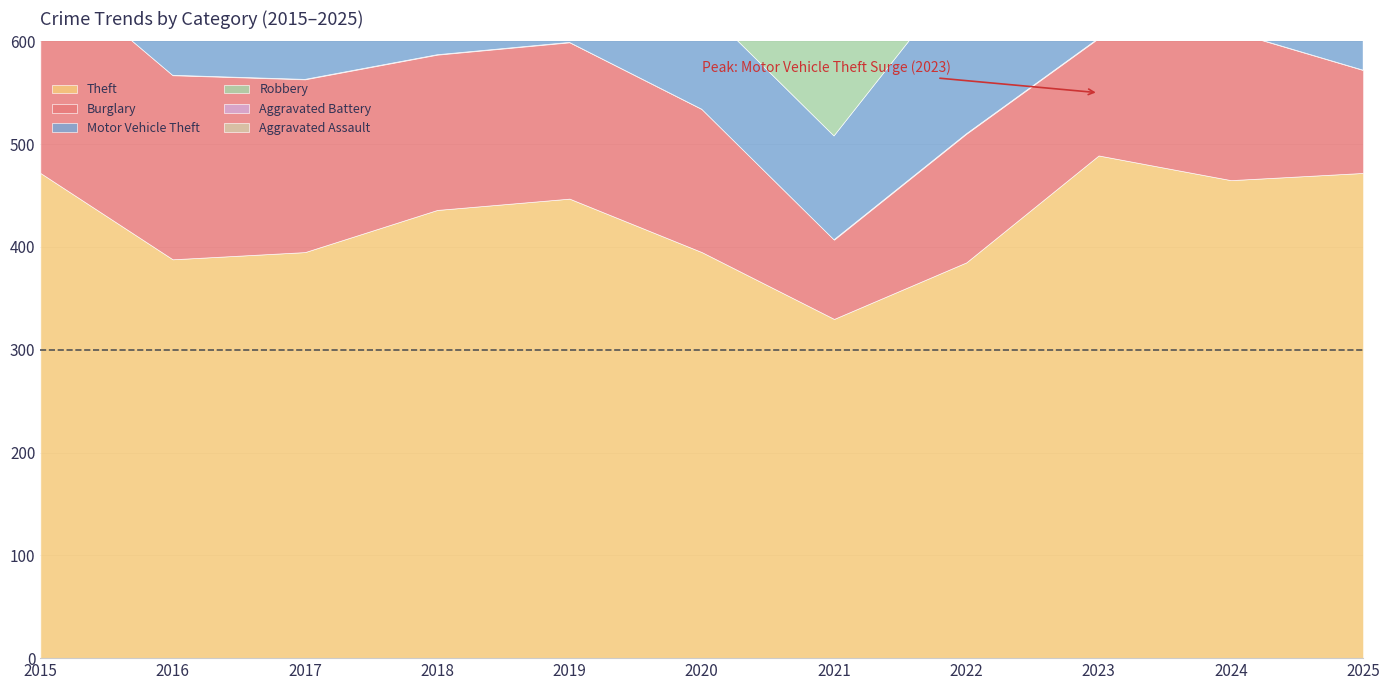

Which series has the largest total across all categories?

Theft